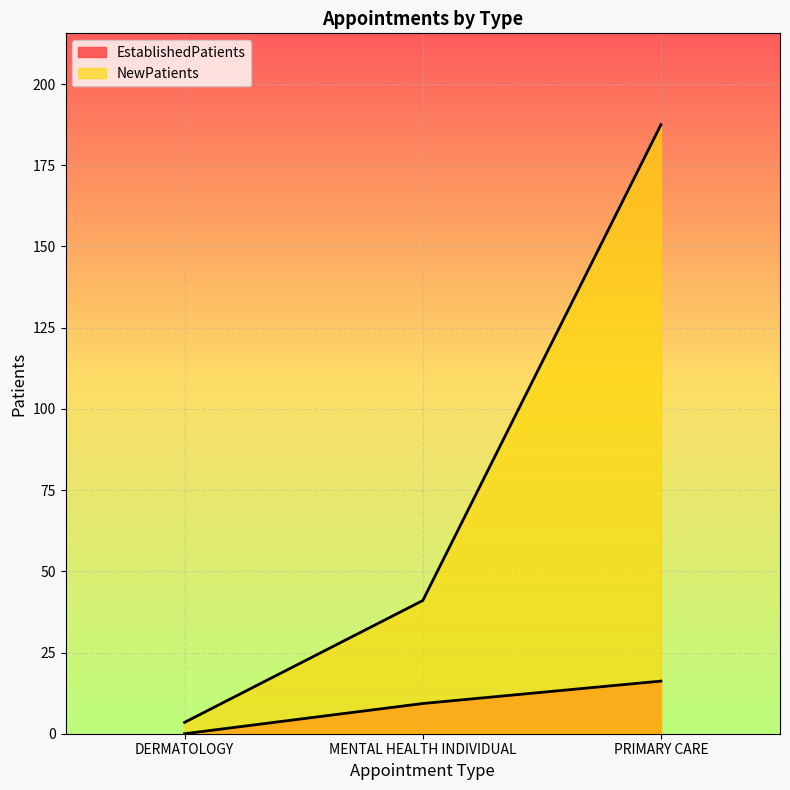

Which series has the largest total across all categories?

NewPatients